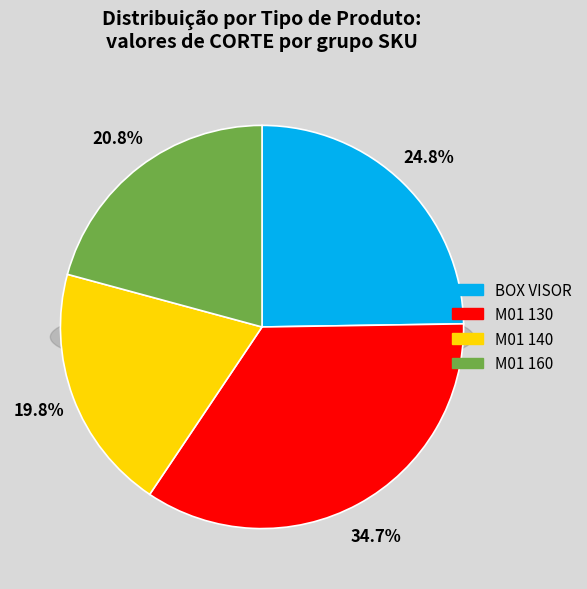

To the nearest percent, what is the combined percentage of M01 140 and M01 160?

41%